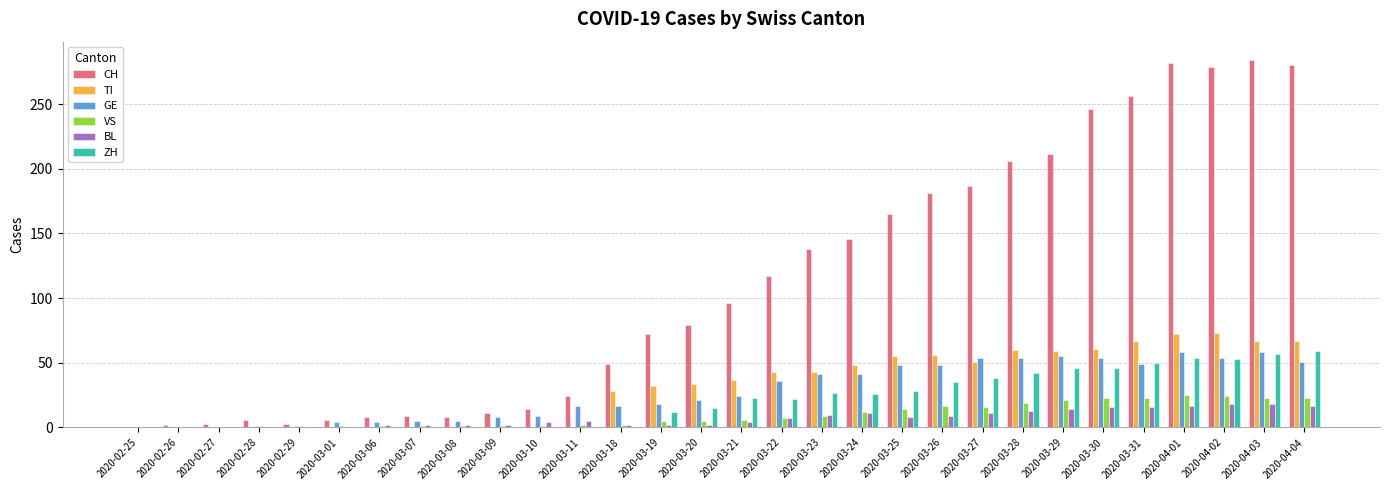

Is it true that GE equals 21 at 2020-03-20?

True